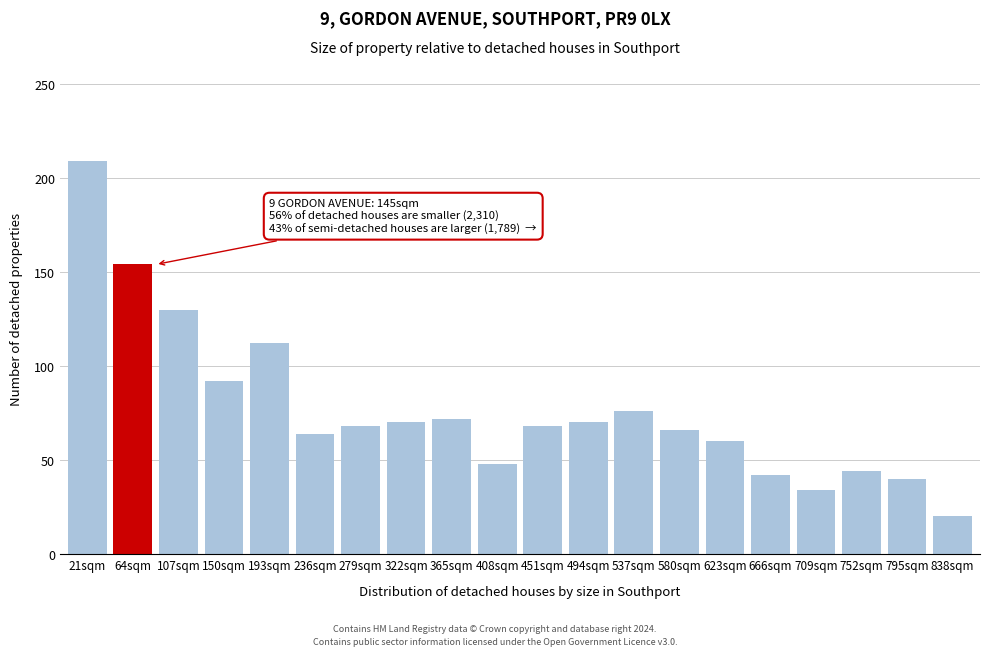

Reading right to left, list all the values displayed in this chart.

20	40	44	34	42	60	66	76	70	68	48	72	70	68	64	112	92	130	154	209